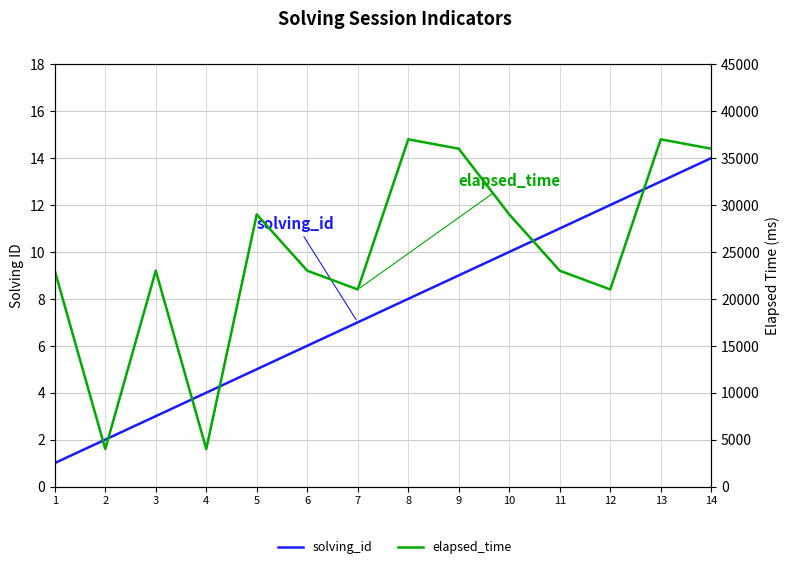

What is the difference between the maximum and minimum values in the elapsed_time series?

33000